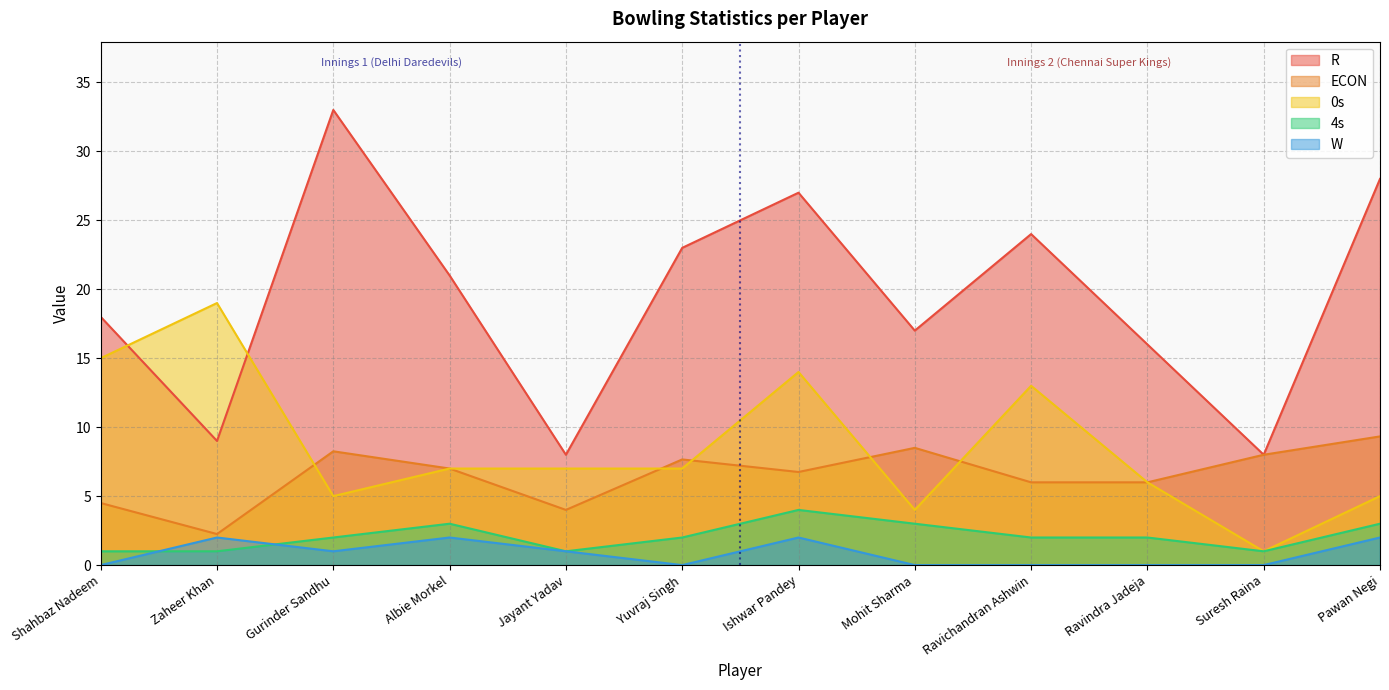

List the labels in order of 4s value, largest first.

Ishwar Pandey, Albie Morkel, Mohit Sharma, Pawan Negi, Gurinder Sandhu, Yuvraj Singh, Ravichandran Ashwin, Ravindra Jadeja, Shahbaz Nadeem, Zaheer Khan, Jayant Yadav, Suresh Raina